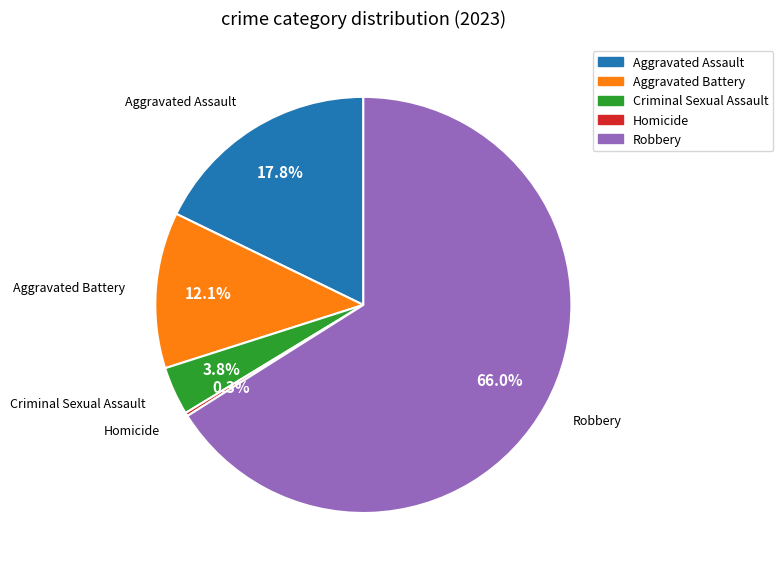

To the nearest percent, what is the average slice percentage?

20%